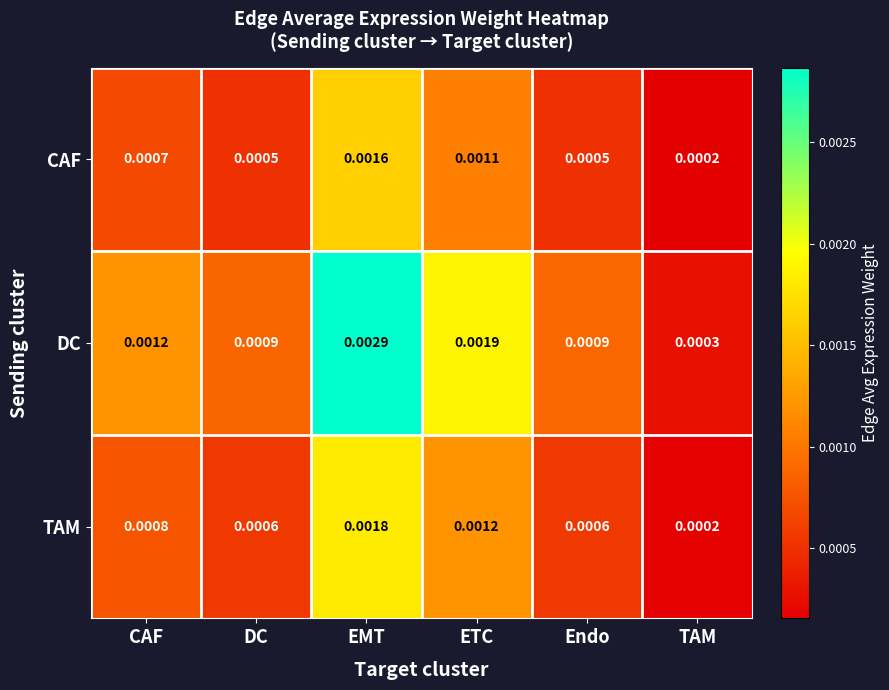

Between CAF and Endo, which series saw the biggest shift?

DC